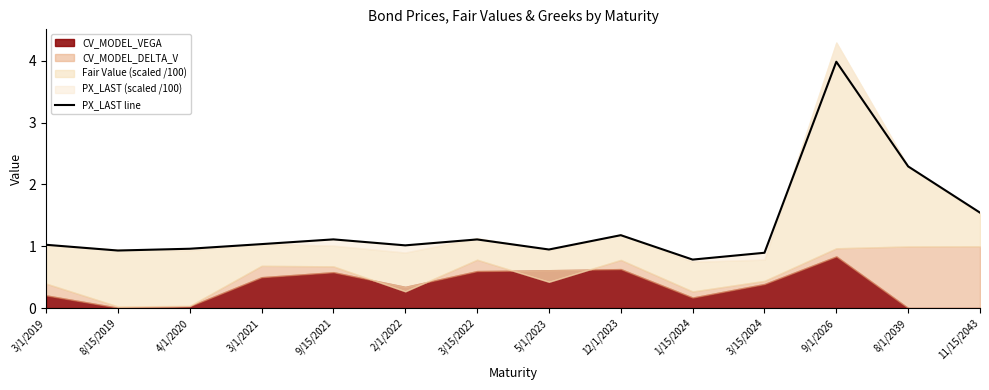

How many points are higher than both their immediate neighbors (excluding endpoints)?

4